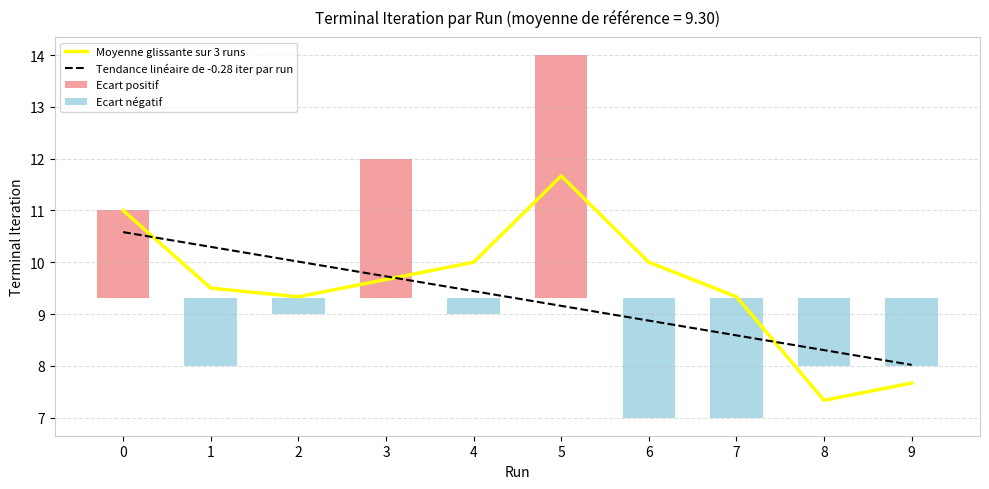

What is the total value across all series at 9?

14.4